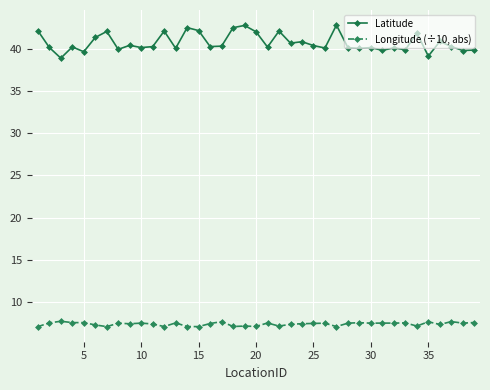

Which series has the largest total across all categories?

Latitude